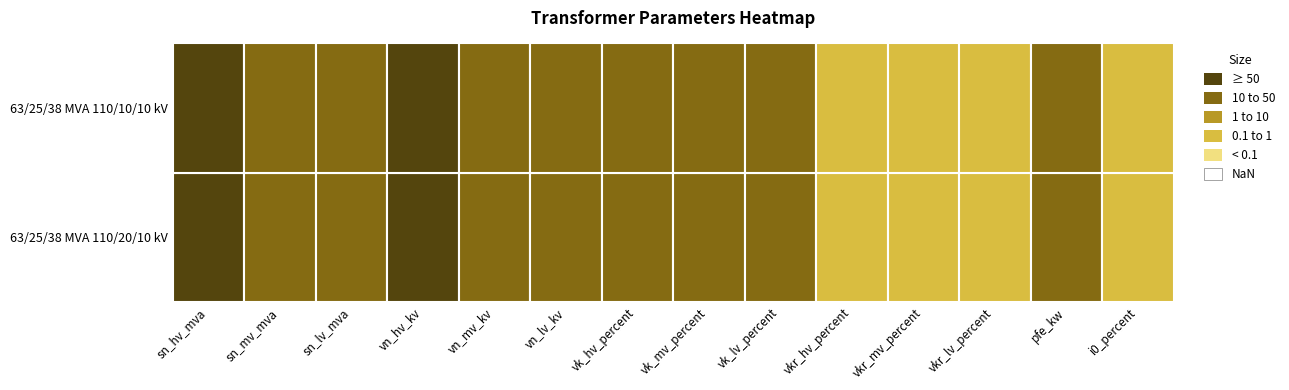

Which series has the largest range (max minus min)?

63/25/38 MVA 110/20/10 kV